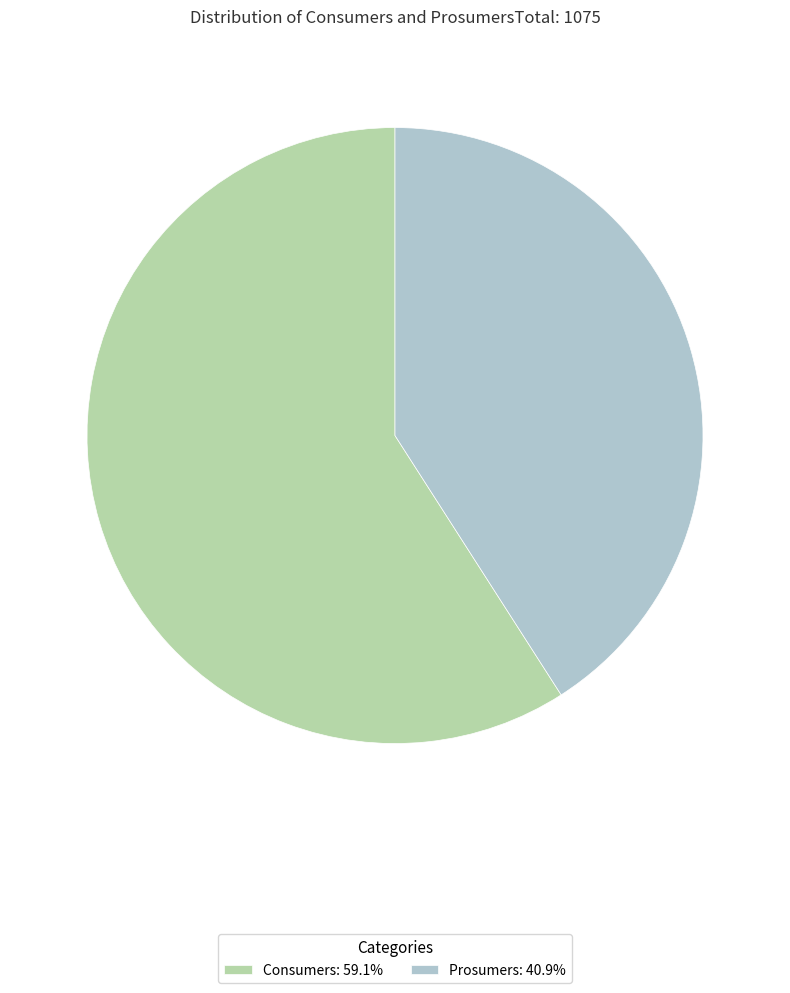

Which has a higher value, Prosumers or Consumers?

Consumers